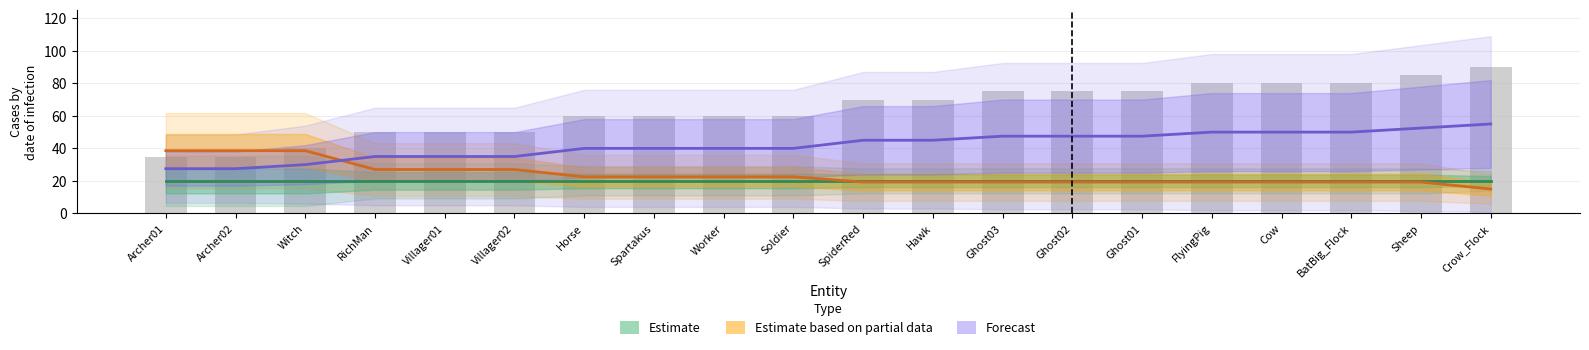

What is the value of the 18th bar from the left?

80